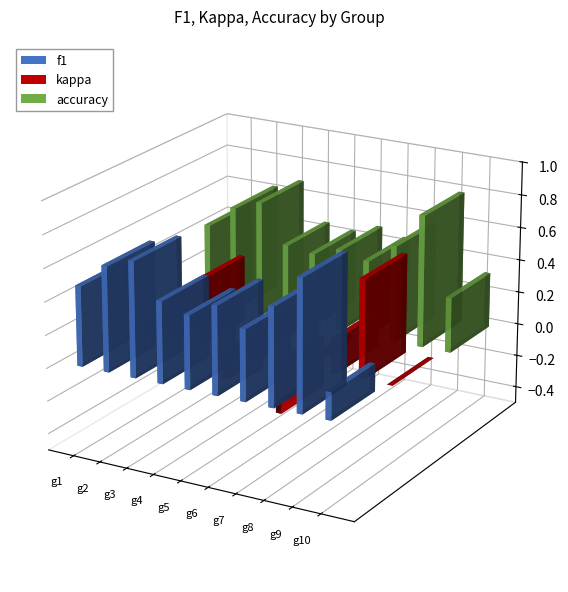

What is the value of the accuracy bar at the 5th from the left?

0.4